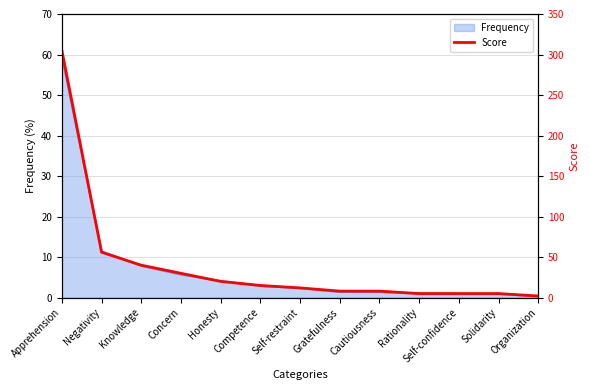

What position from the left is Self-confidence?

11